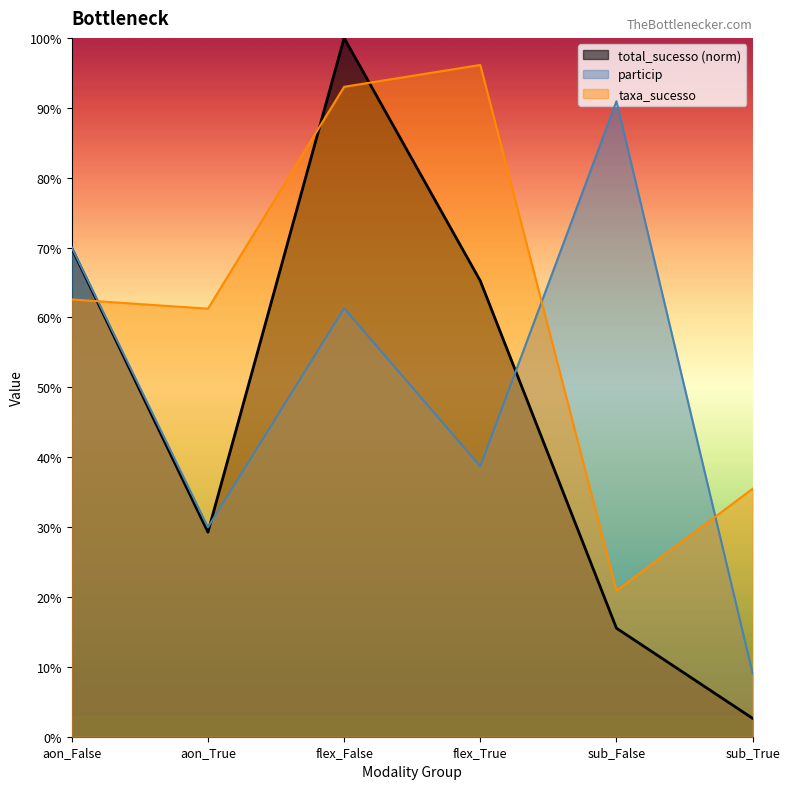

True or false: particip and total_sucesso intersect in this chart.

True